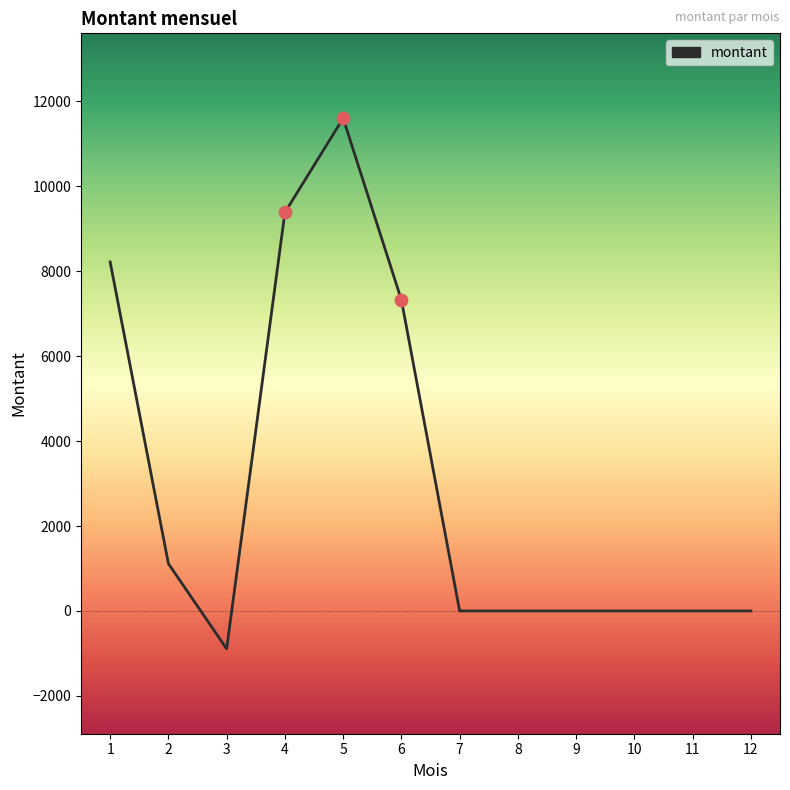

What is the ratio of the value at 5 to the value at 1?

1.4